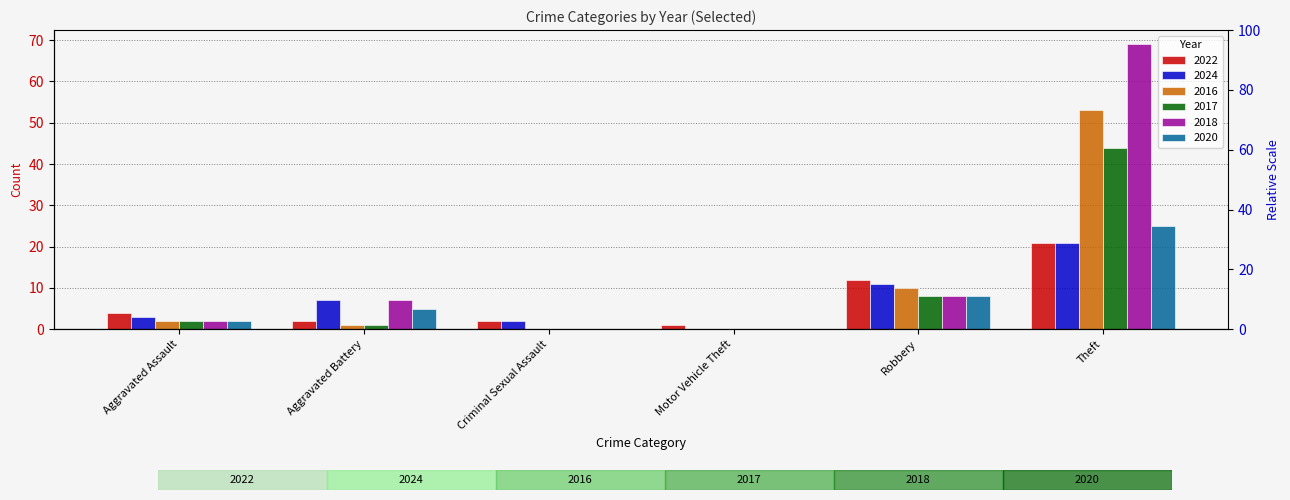

Are the bars grouped side by side (vs. stacked)?

Yes